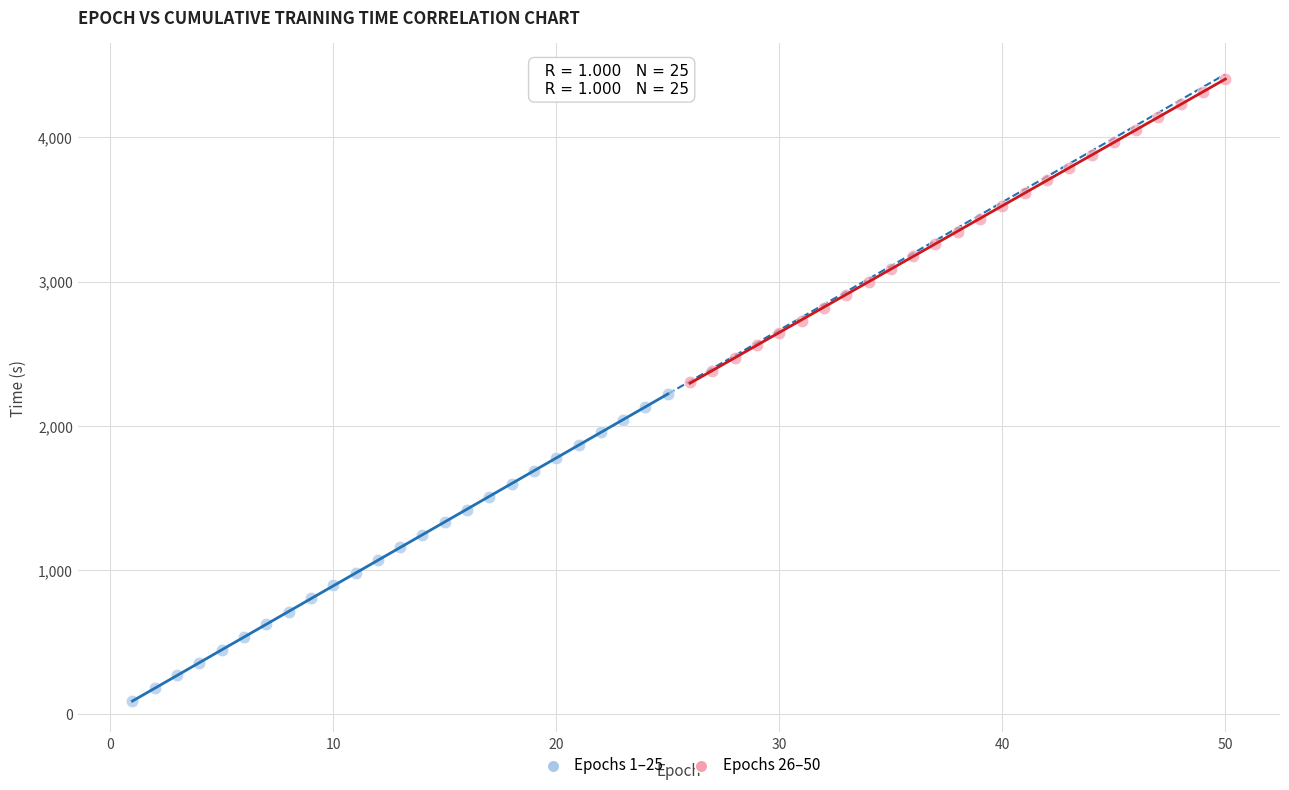

Which series has the widest spread of Y values?

Epochs 1–25